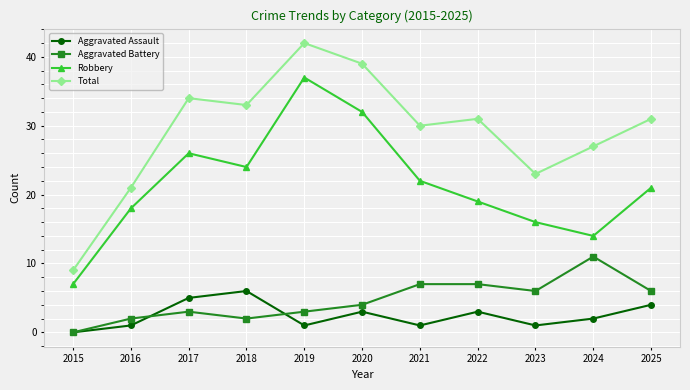

Reading right to left, what are all the values shown in this chart?

Aggravated Assault: 4	2	1	3	1	3	1	6	5	1	0
Aggravated Battery: 6	11	6	7	7	4	3	2	3	2	0
Robbery: 21	14	16	19	22	32	37	24	26	18	7
Total: 31	27	23	31	30	39	42	33	34	21	9